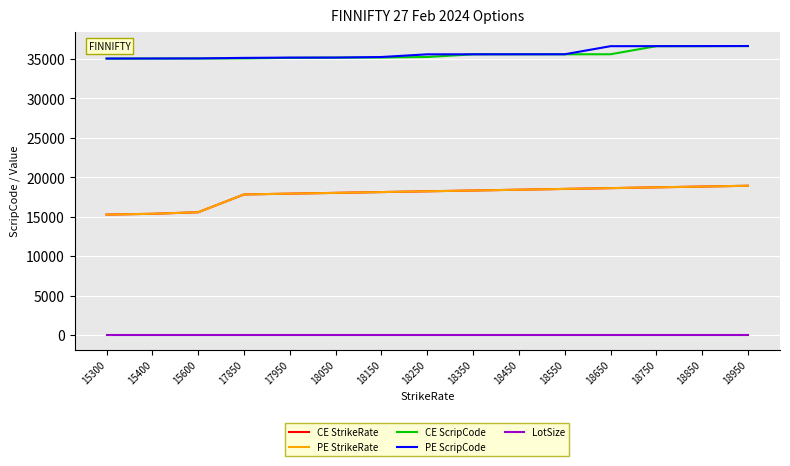

What is the difference between the maximum and minimum values in the CE ScripCode series?

1584